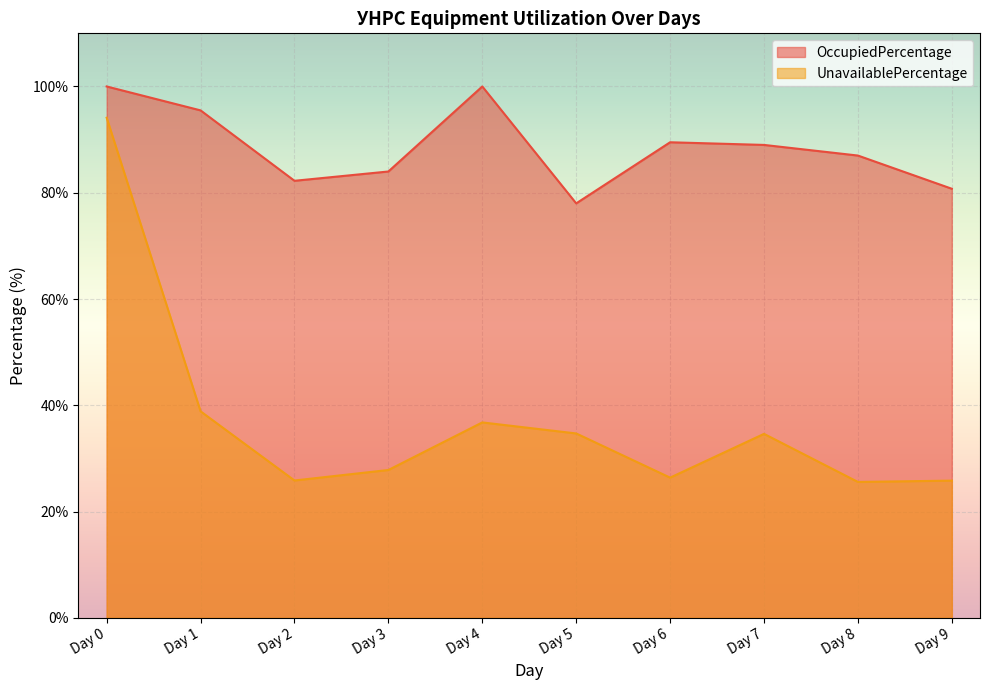

True or false: OccupiedPercentage has more than 1 points higher than both neighbors.

True